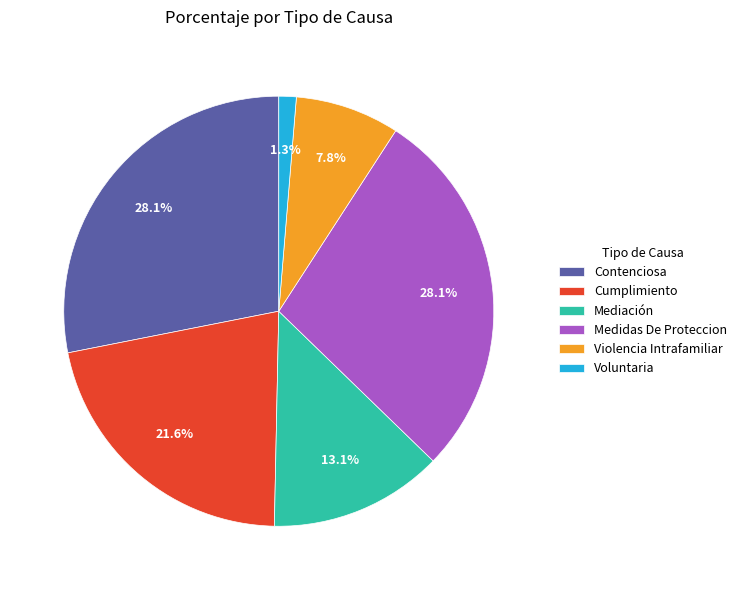

The Medidas De Proteccion slice represents 18% of the pie. True or false?

False